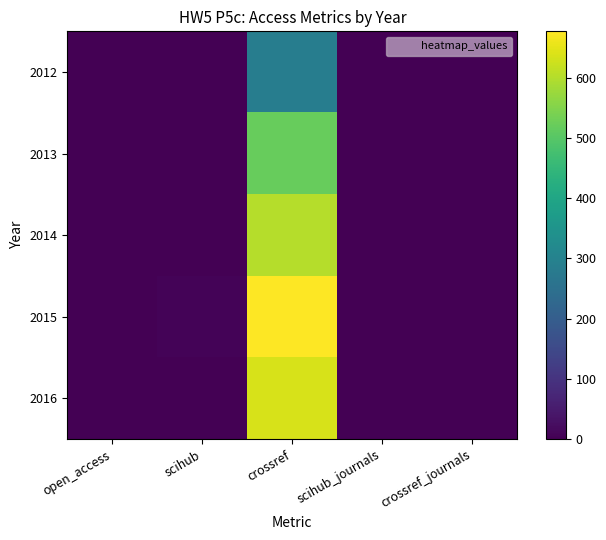

Rank the series at crossref from lowest to highest value.

2012, 2013, 2014, 2016, 2015